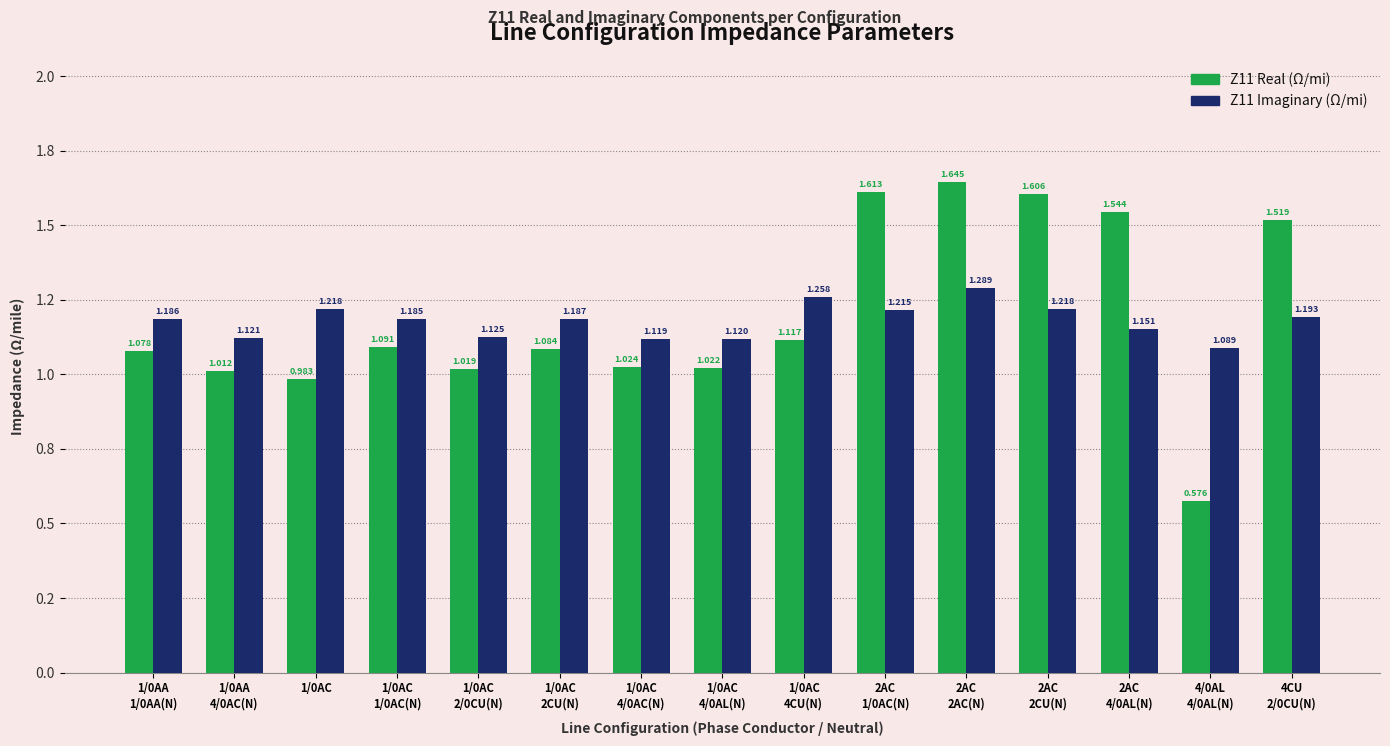

What are all the series names shown in the legend?

Z11 Real (Ω/mi), Z11 Imaginary (Ω/mi)